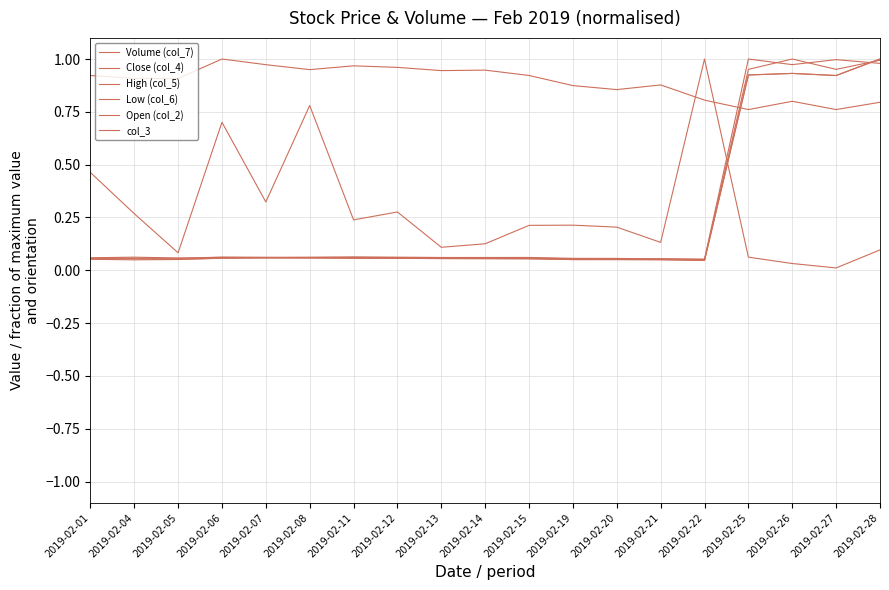

How many lines are shown in the chart?

6